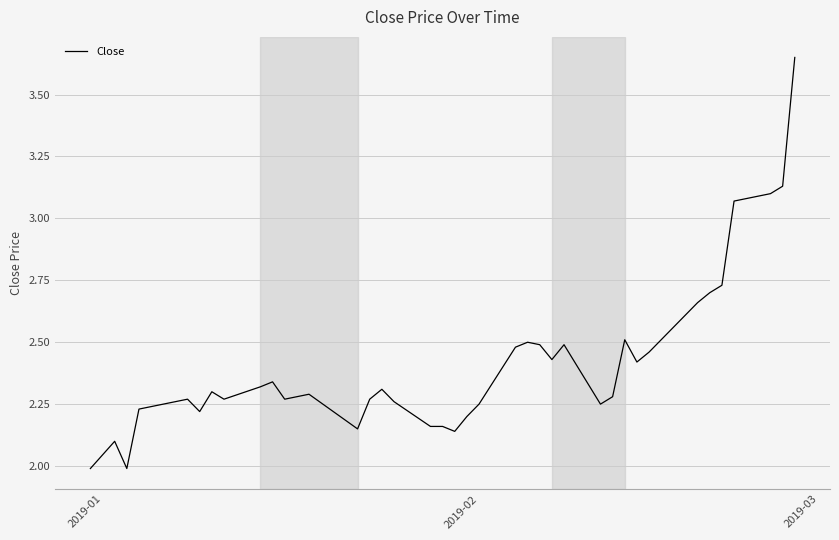

What is the difference between the maximum and minimum values?

1.7